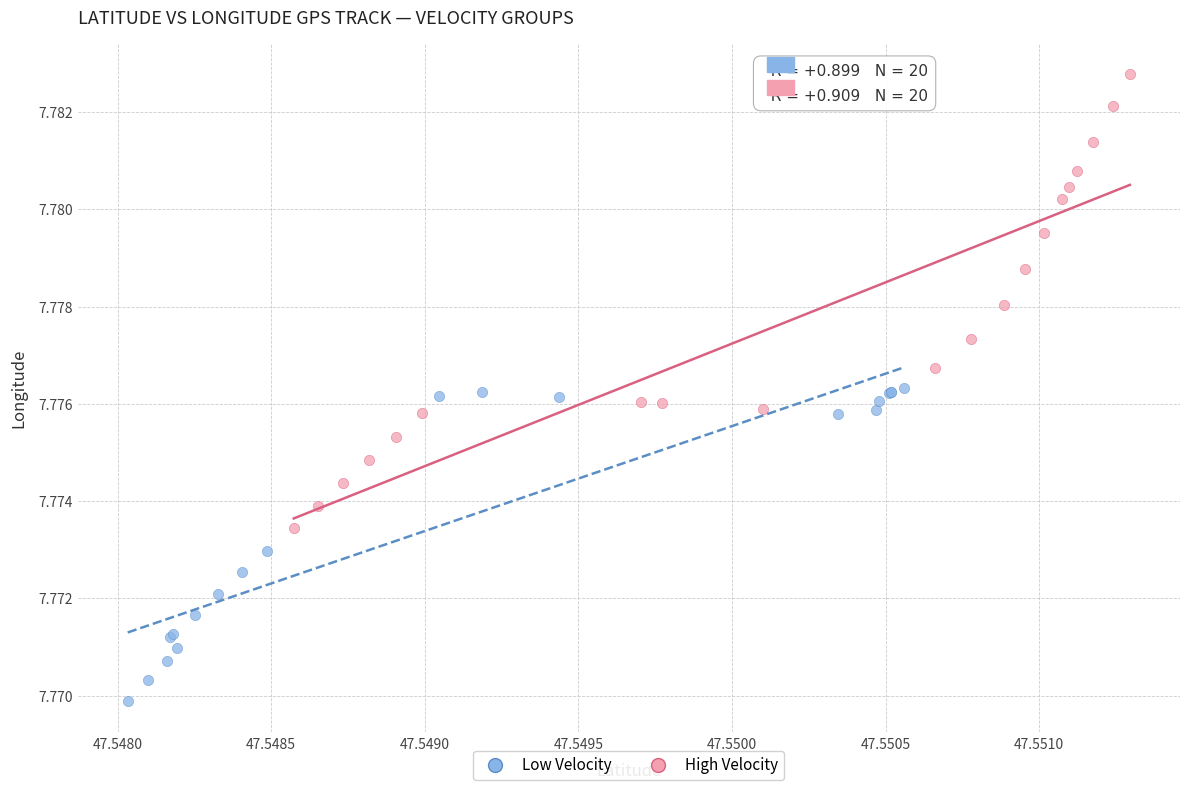

What are all the series names shown in the legend?

Low Velocity, High Velocity